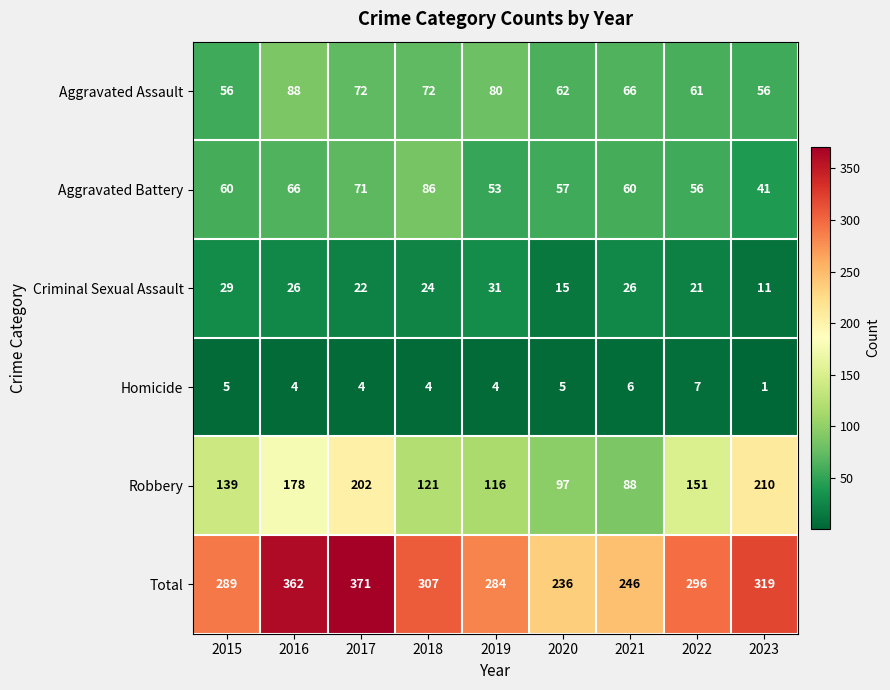

The value of Criminal Sexual Assault at 2023 is 3. True or false?

False